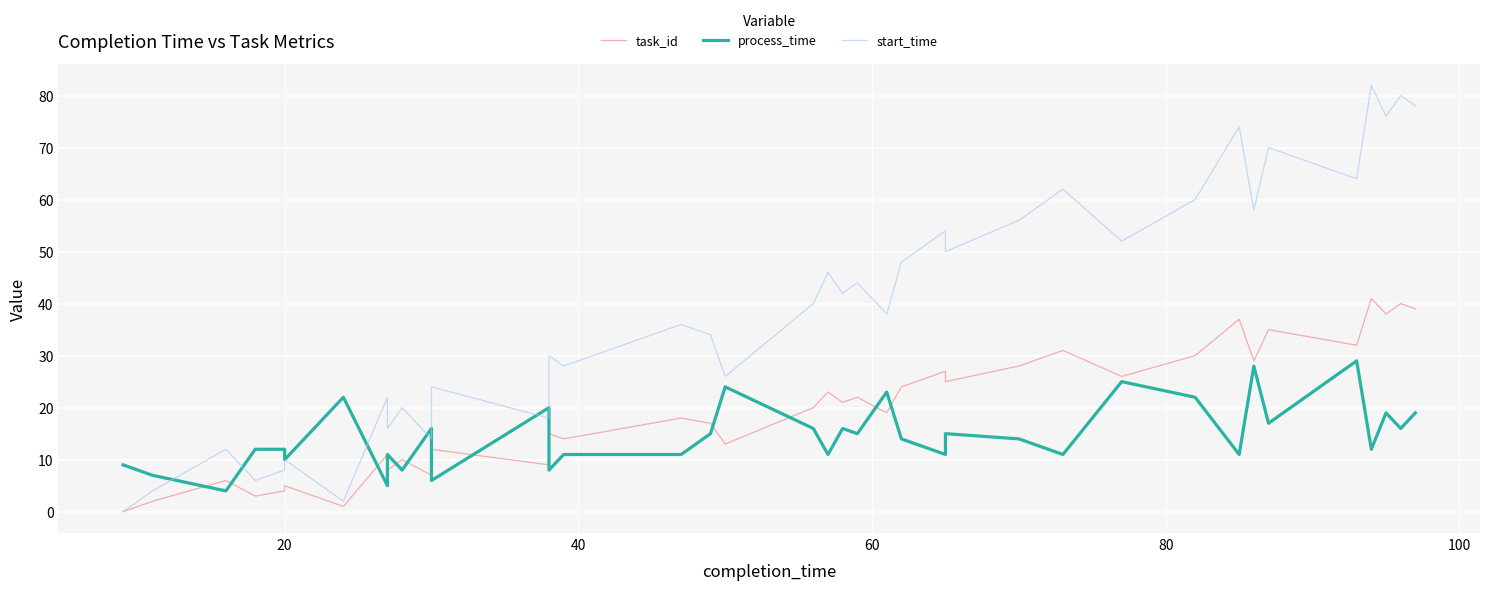

Reading right to left, extract all data points from this chart.

task_id: 39	40	38	41	32	34	35	29	37	30	26	31	28	25	27	24	19	22	21	23	20	13	17	18	16	14	15	9	12	7	10	8	11	1	5	4	3	6	2	0
process_time: 19	16	19	12	29	21	17	28	11	22	25	11	14	15	11	14	23	15	16	11	16	24	15	11	11	11	8	20	6	16	8	11	5	22	10	12	12	4	7	9
start_time: 78	80	76	82	64	68	70	58	74	60	52	62	56	50	54	48	38	44	42	46	40	26	34	36	32	28	30	18	24	14	20	16	22	2	10	8	6	12	4	0